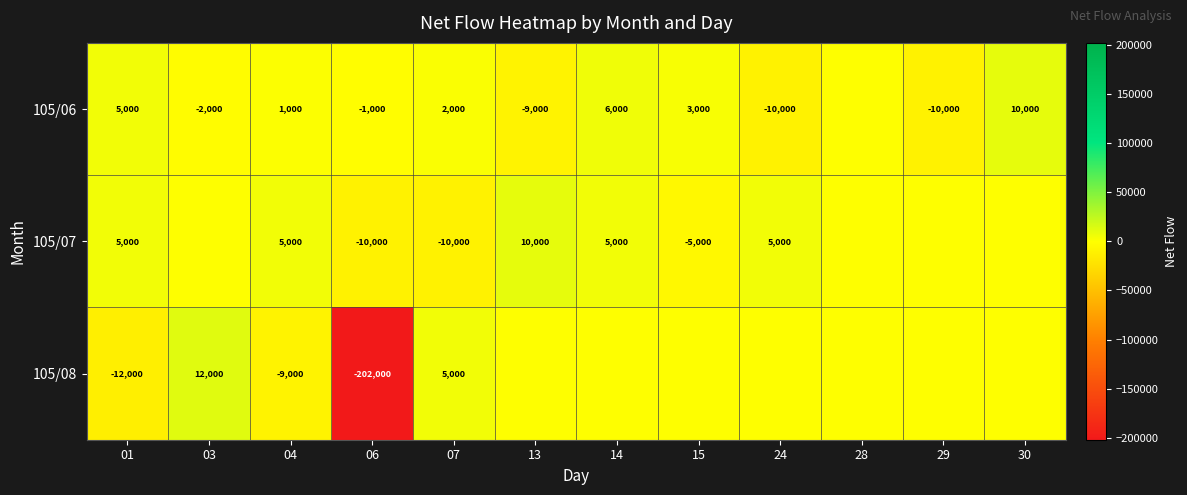

The value of 105/06 at 04 is 1000. True or false?

True